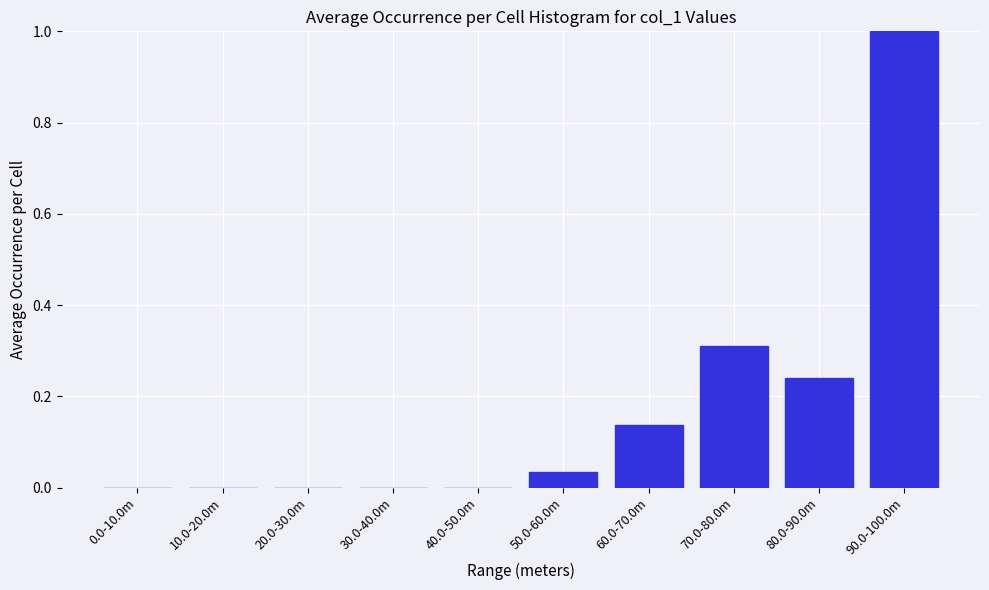

Which has a higher value, 90.0-100.0m or 30.0-40.0m?

90.0-100.0m